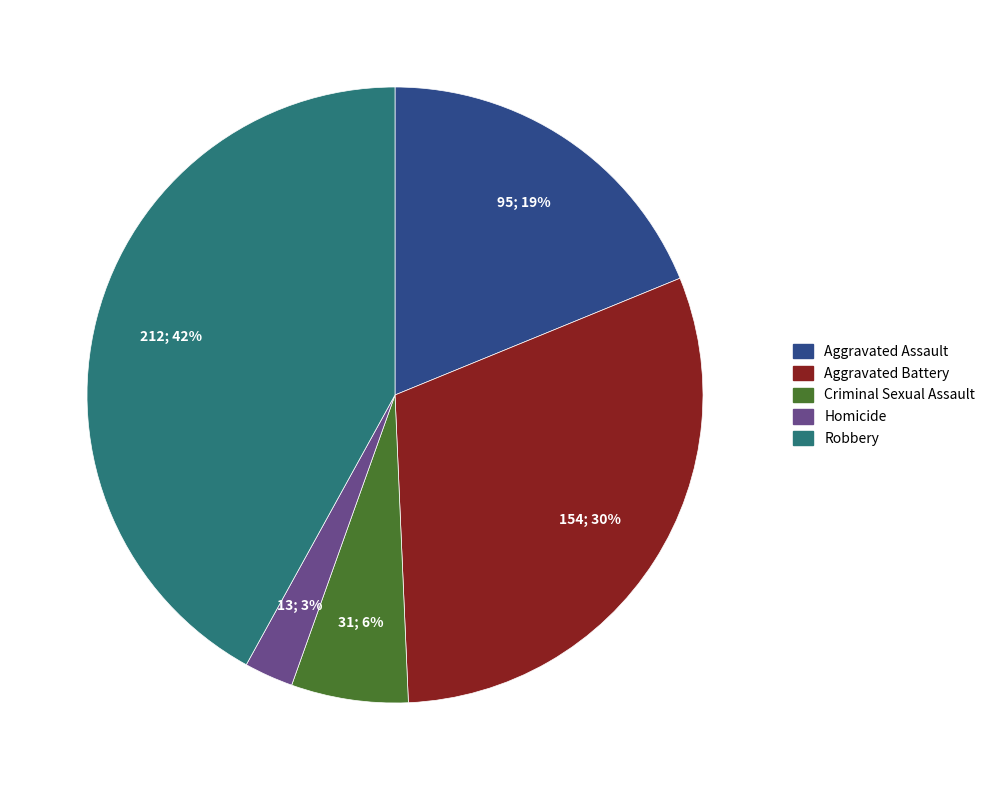

Which has a higher value, Aggravated Assault or Criminal Sexual Assault?

Aggravated Assault